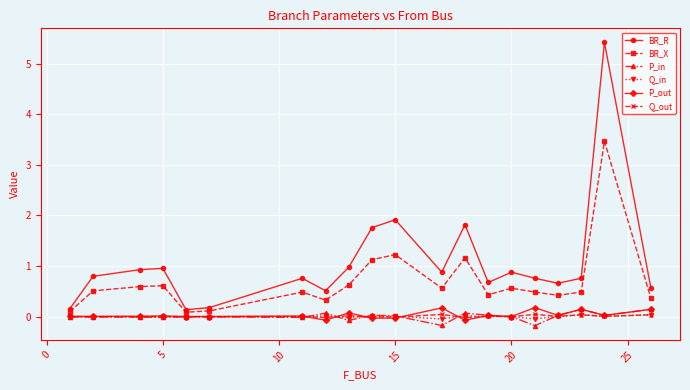

True or false: P_in and BR_X intersect in this chart.

False